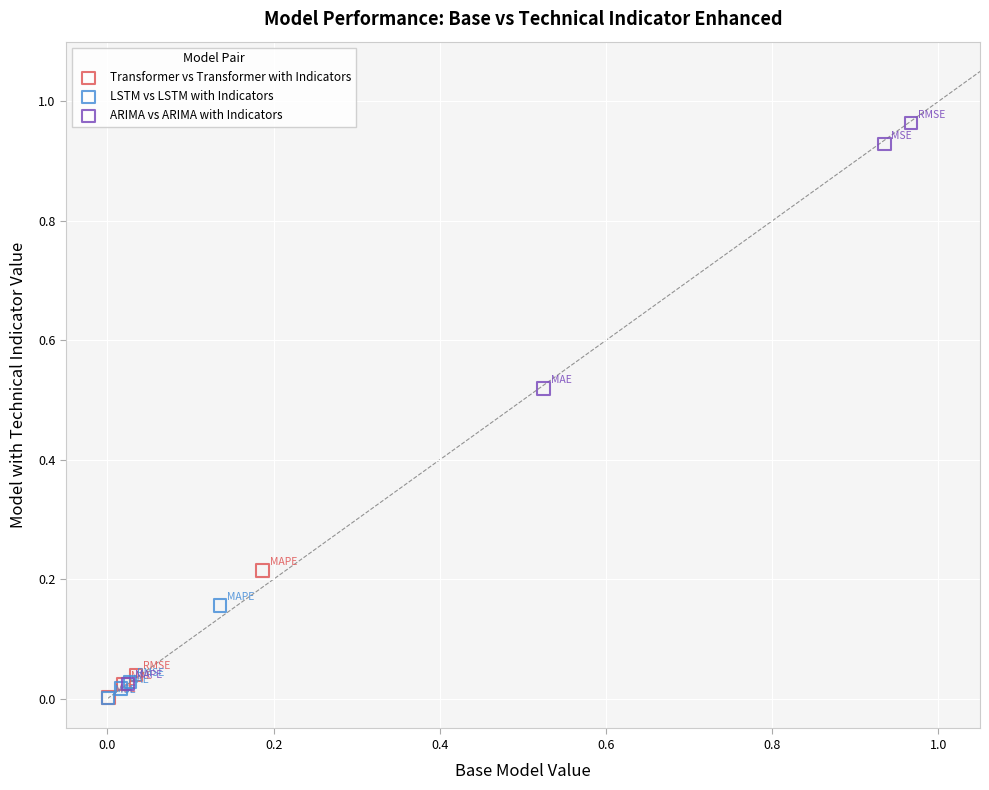

Which series has the widest spread of Y values?

ARIMA vs ARIMA with Indicators